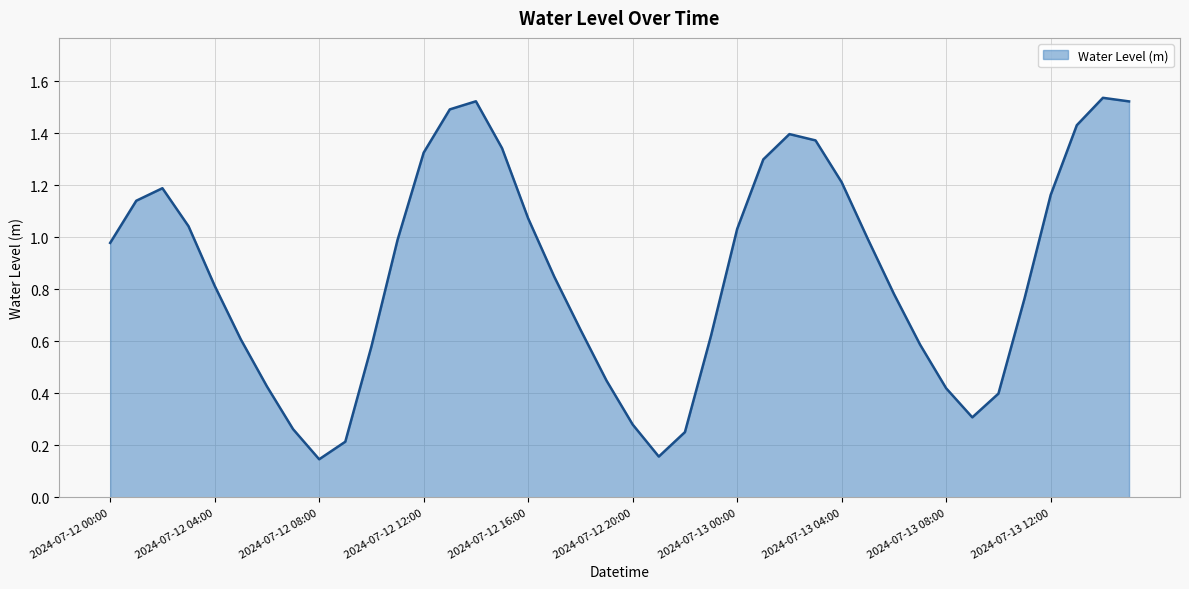

How many points are lower than both their immediate neighbors (excluding endpoints)?

3